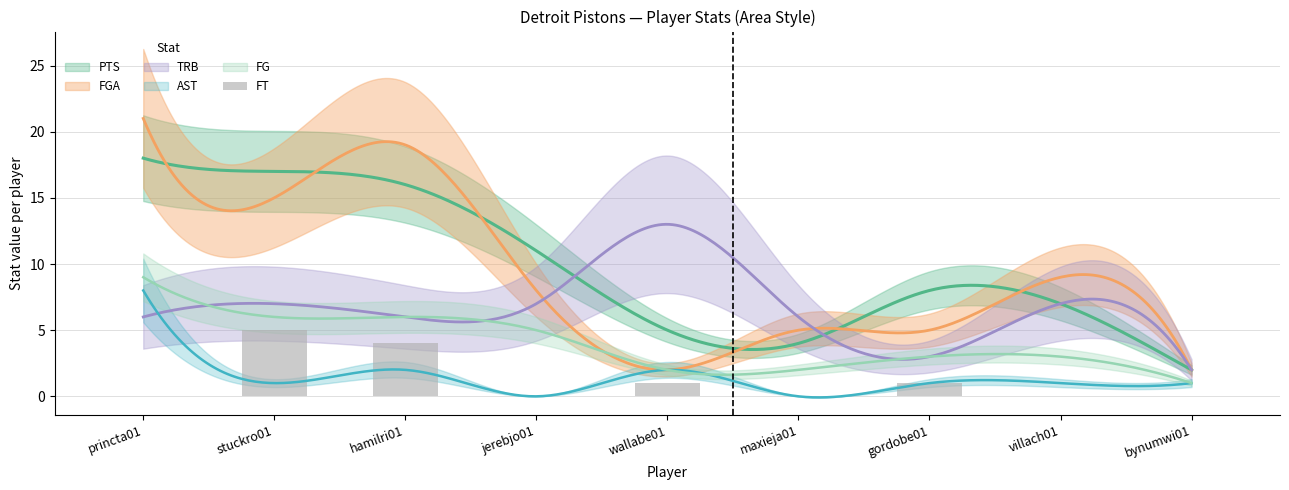

Reading left to right, list all the values displayed in this chart.

0	5	4	0	1	0	1	0	0